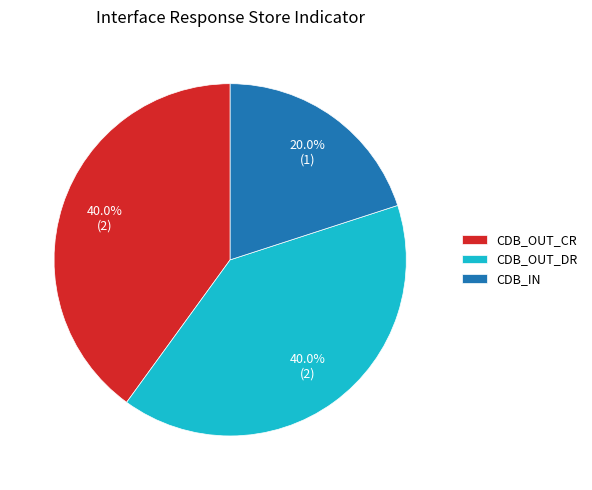

The CDB_OUT_CR slice represents 25% of the pie. True or false?

False